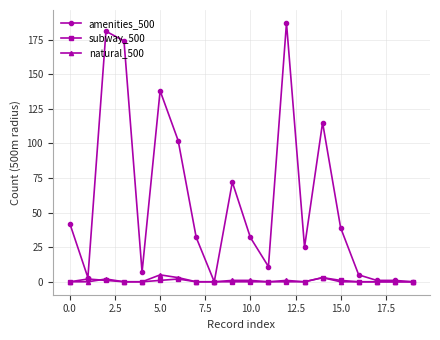

How many distinct data groups are displayed?

3